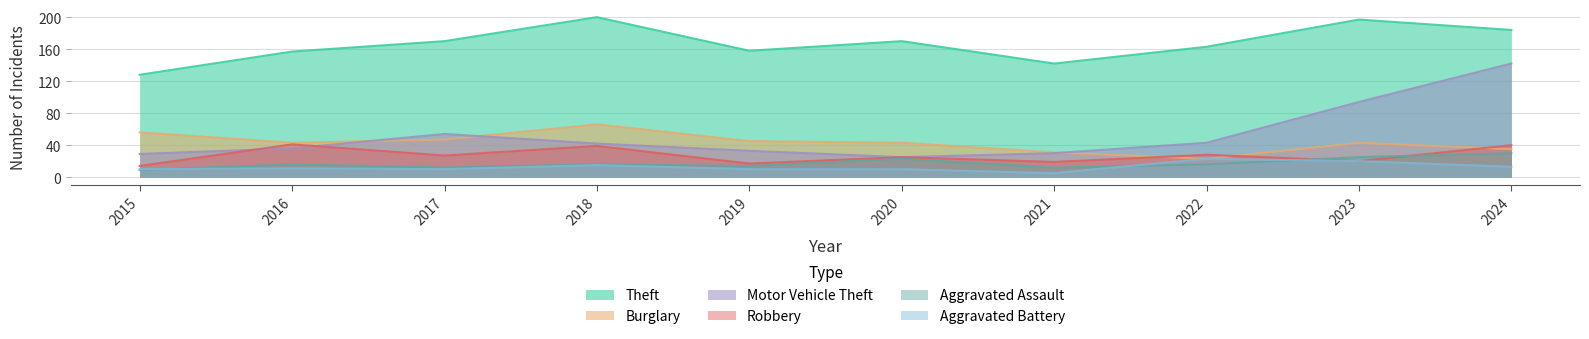

What is the lowest value of the Theft series?

128